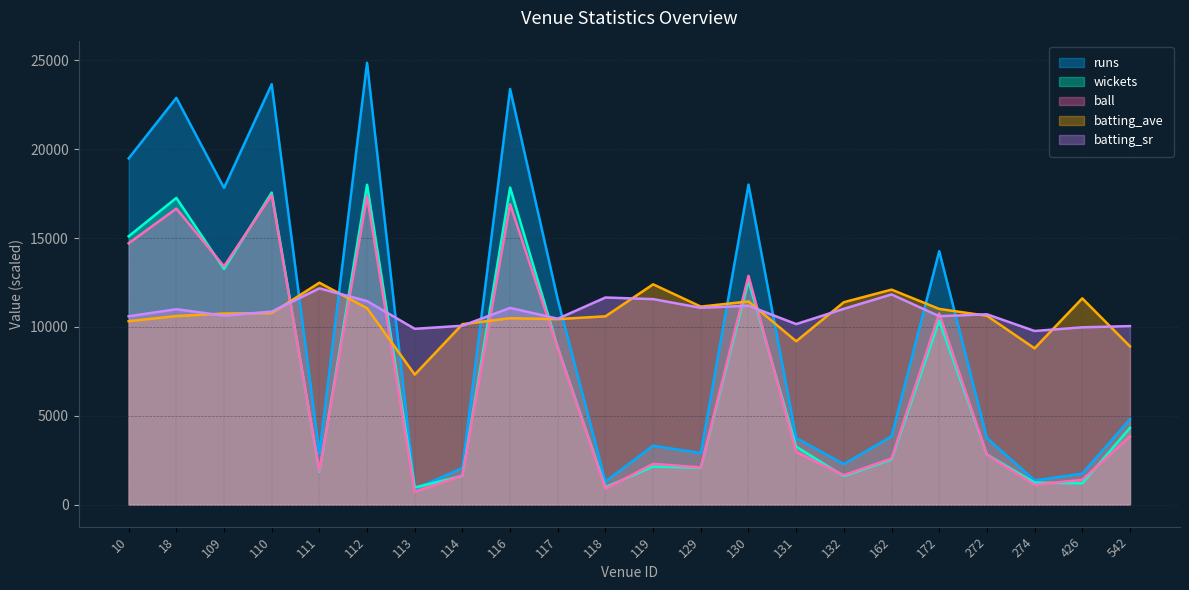

True or false: batting_sr and ball intersect in this chart.

True